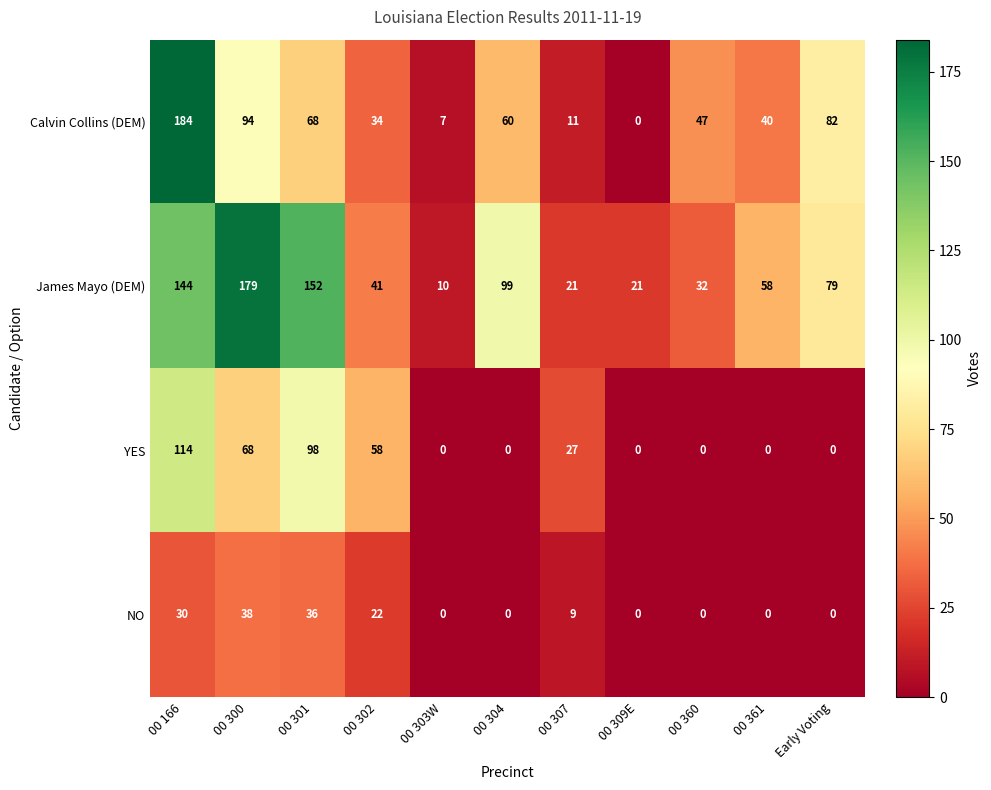

Which series changed the most between 00 166 and 00 301?

Calvin Collins (DEM)